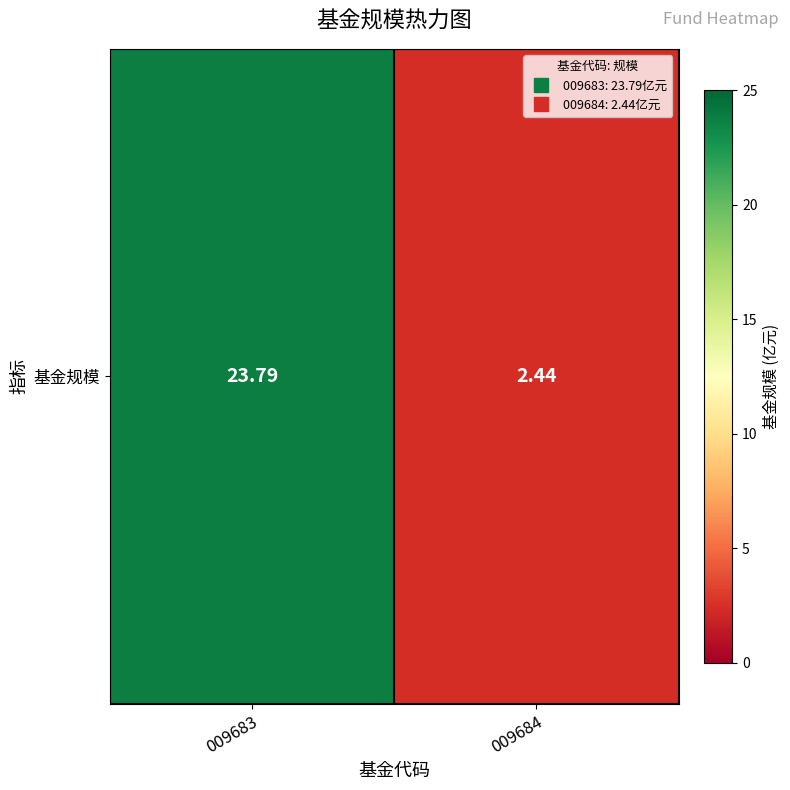

Approximately how many times larger is the value at 009683 compared to 009684?

9.8